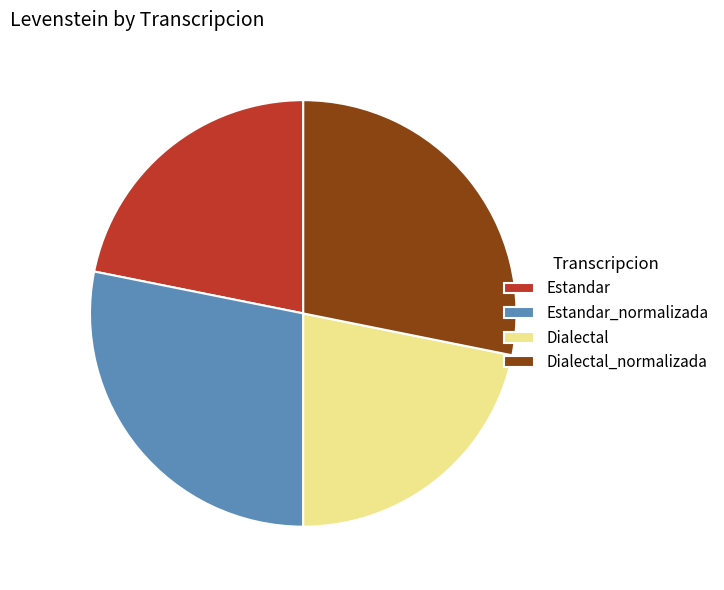

Between Estandar_normalizada and Dialectal, which is larger?

Estandar_normalizada